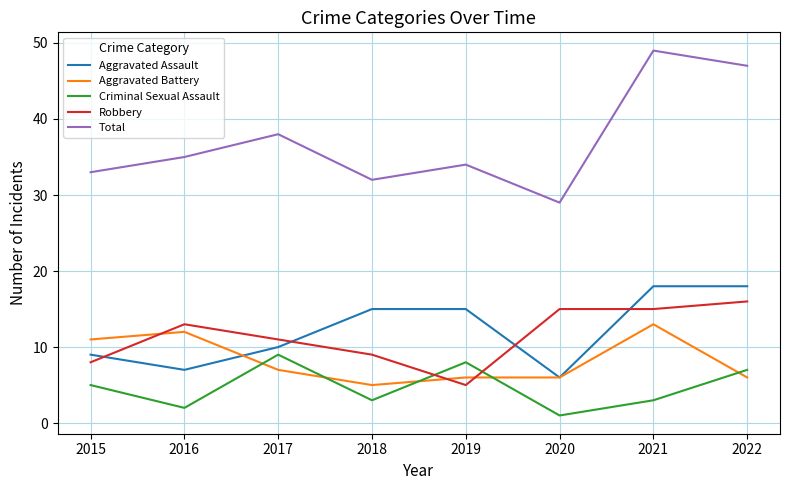

Reading left to right, transcribe all the data shown in this chart.

Aggravated Assault: 9	7	10	15	15	6	18	18
Aggravated Battery: 11	12	7	5	6	6	13	6
Criminal Sexual Assault: 5	2	9	3	8	1	3	7
Robbery: 8	13	11	9	5	15	15	16
Total: 33	35	38	32	34	29	49	47